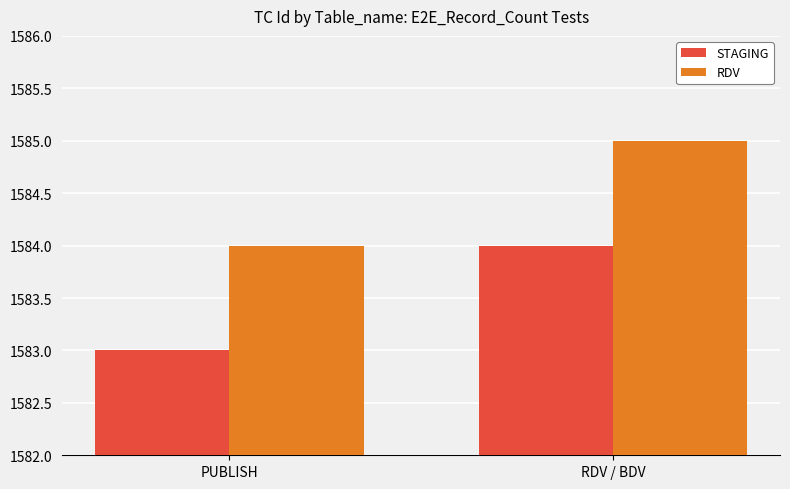

The STAGING series shows 526 at RDV / BDV. True or false?

False